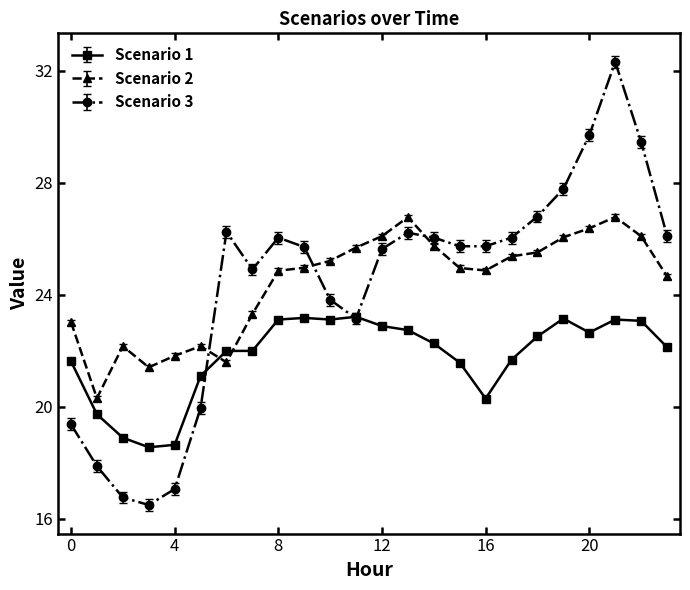

What is the maximum value shown in the chart?

32.3